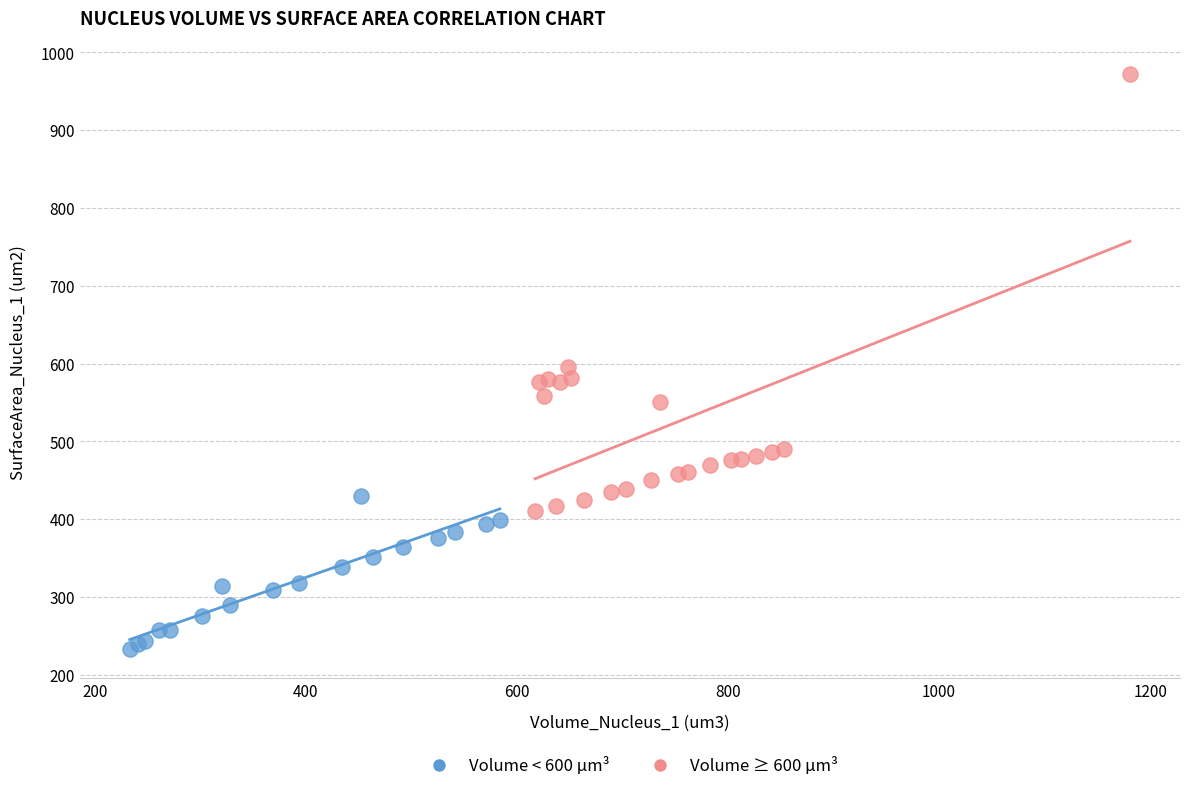

Which series reaches the minimum Y coordinate?

Volume < 600 µm³